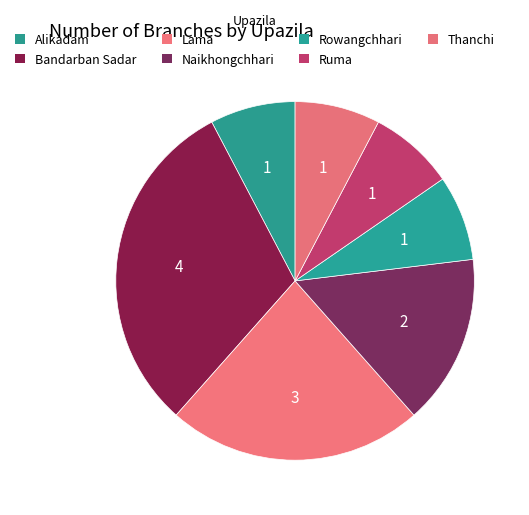

Between Thanchi and Ruma, which is larger?

Thanchi